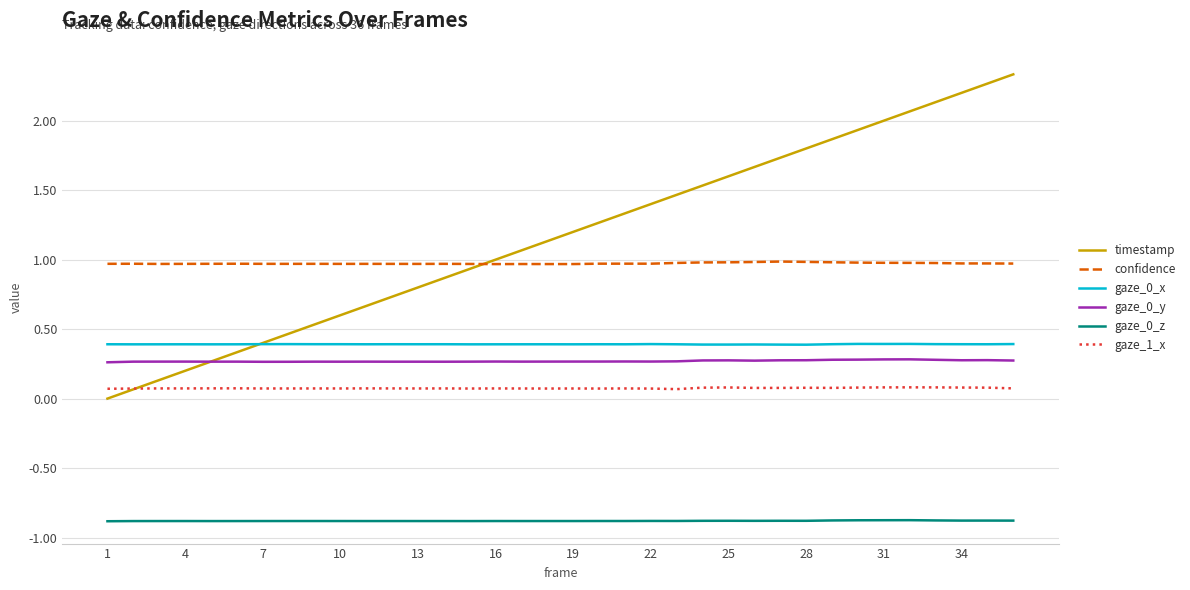

Which series has the widest spread of values?

timestamp